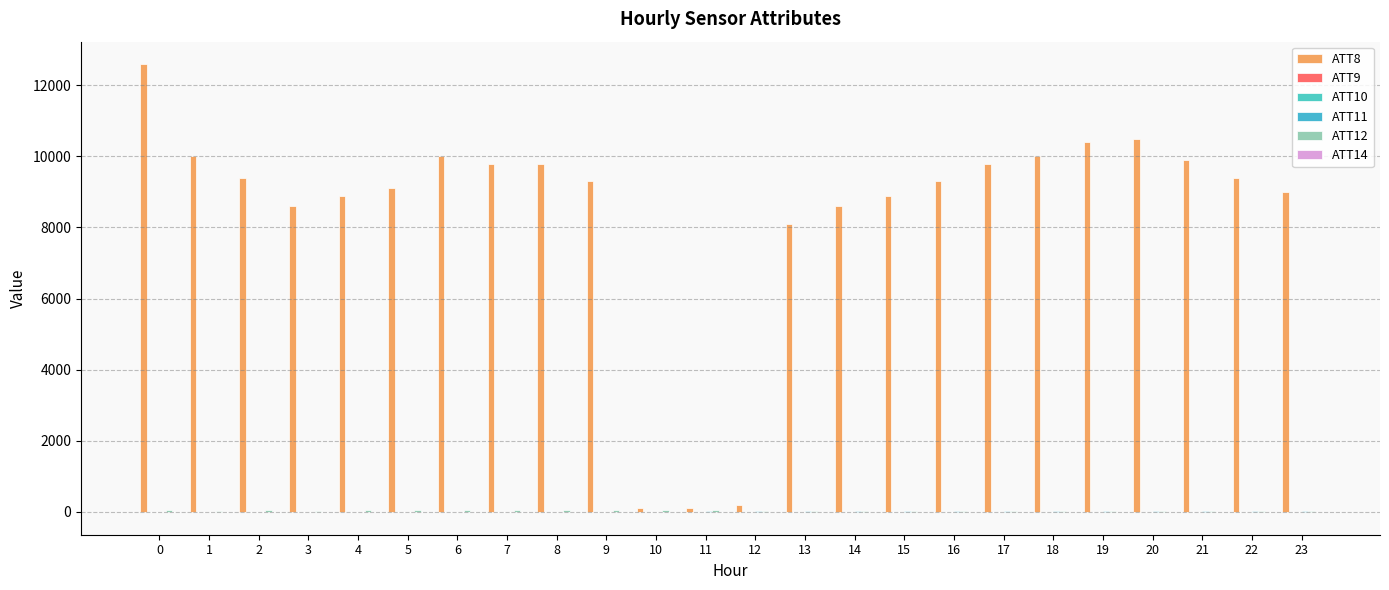

Between 11 and 13, which series saw the biggest shift?

ATT8